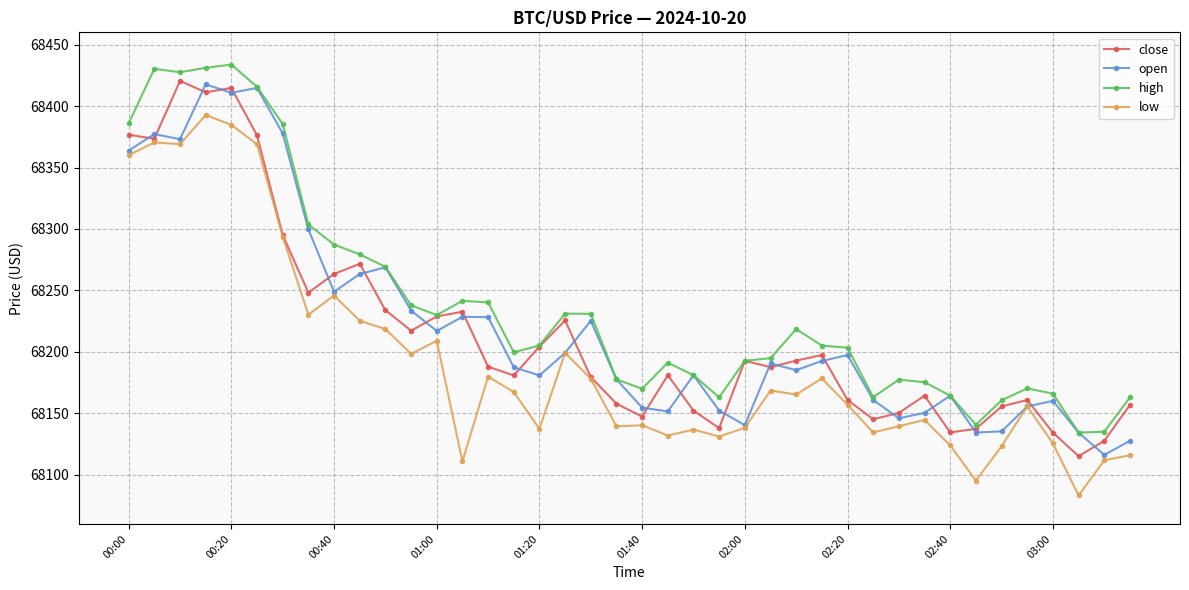

What is the value of the open point at the 4th from the left?

68417.7